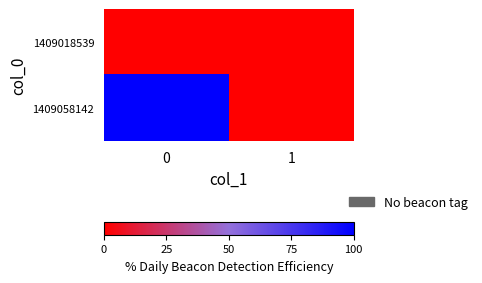

What is the greatest value displayed?

1